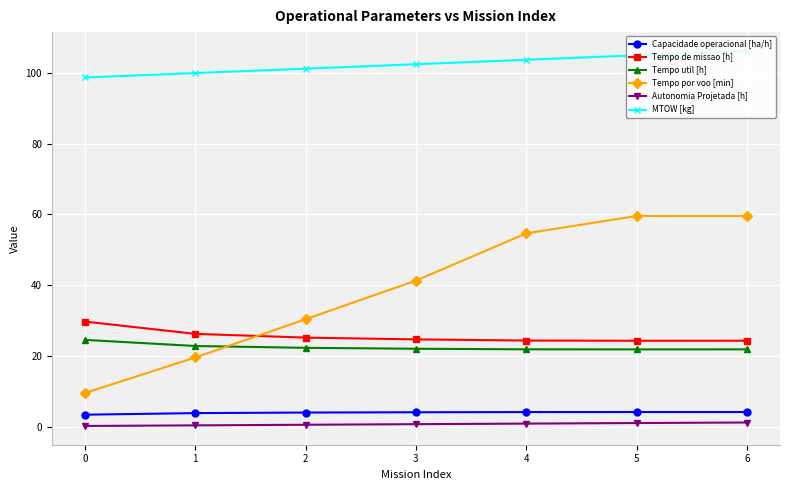

What is the lowest value of the Tempo de missao [h] series?

24.3